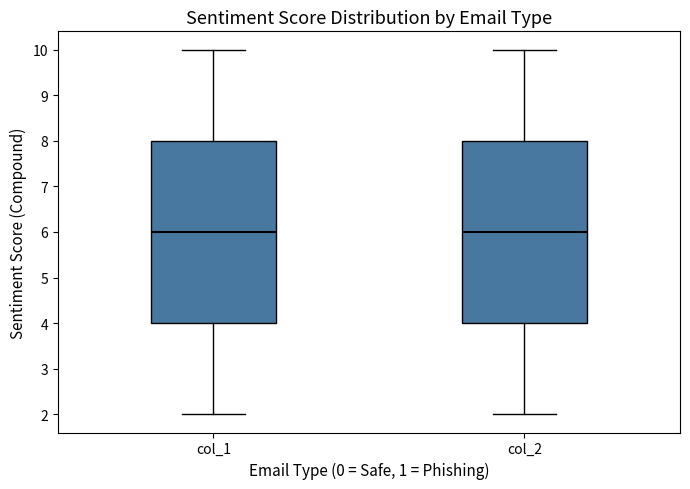

Reading left to right, read every box against the y-axis: the position of its median line, the range the box covers, and the ends of its whiskers. The values are not printed on the chart, so give them approximately, as read against the axis.

col_1: median 6, box 4 to 8, whiskers 2 to 10
col_2: median 6, box 4 to 8, whiskers 2 to 10